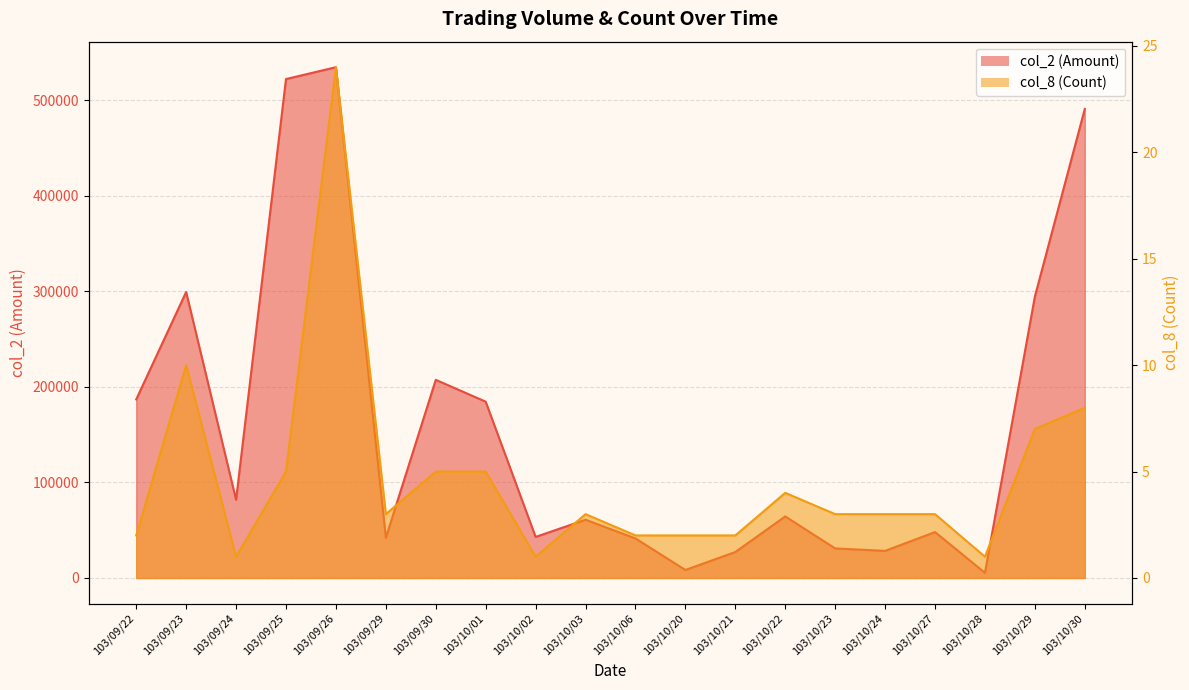

What is the sum of the col_8 (Count) values at 103/10/06 and 103/10/28?

3